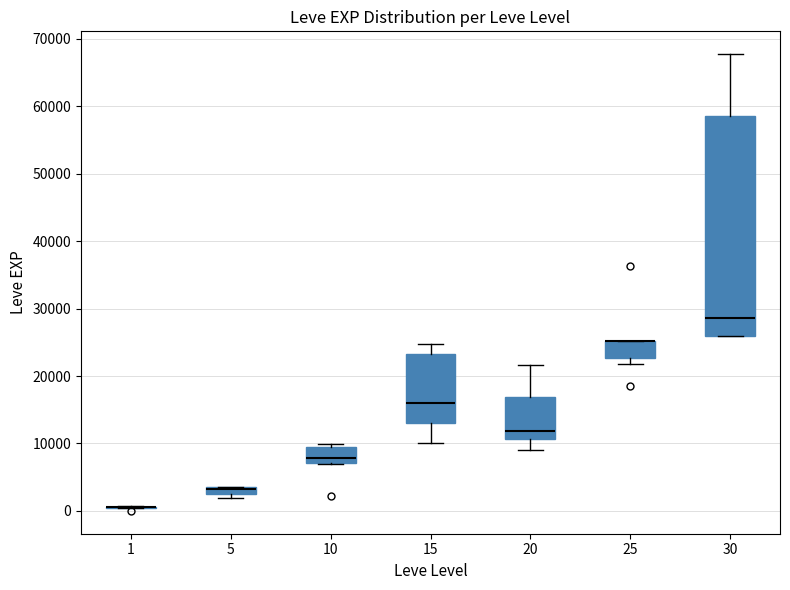

Comparing the boxes themselves (not the whiskers), which one is the tallest?

30